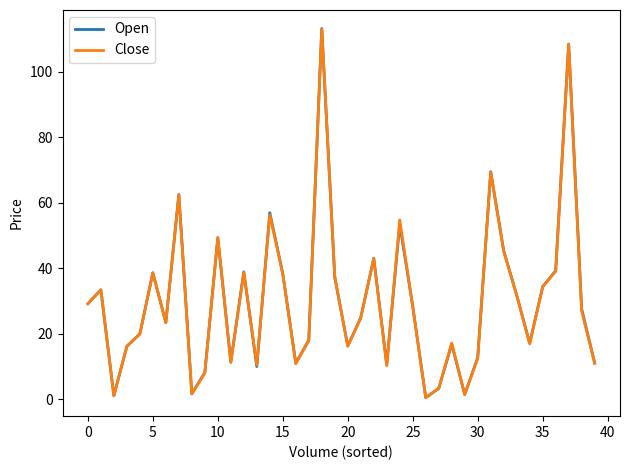

Which series has the largest range (max minus min)?

Open